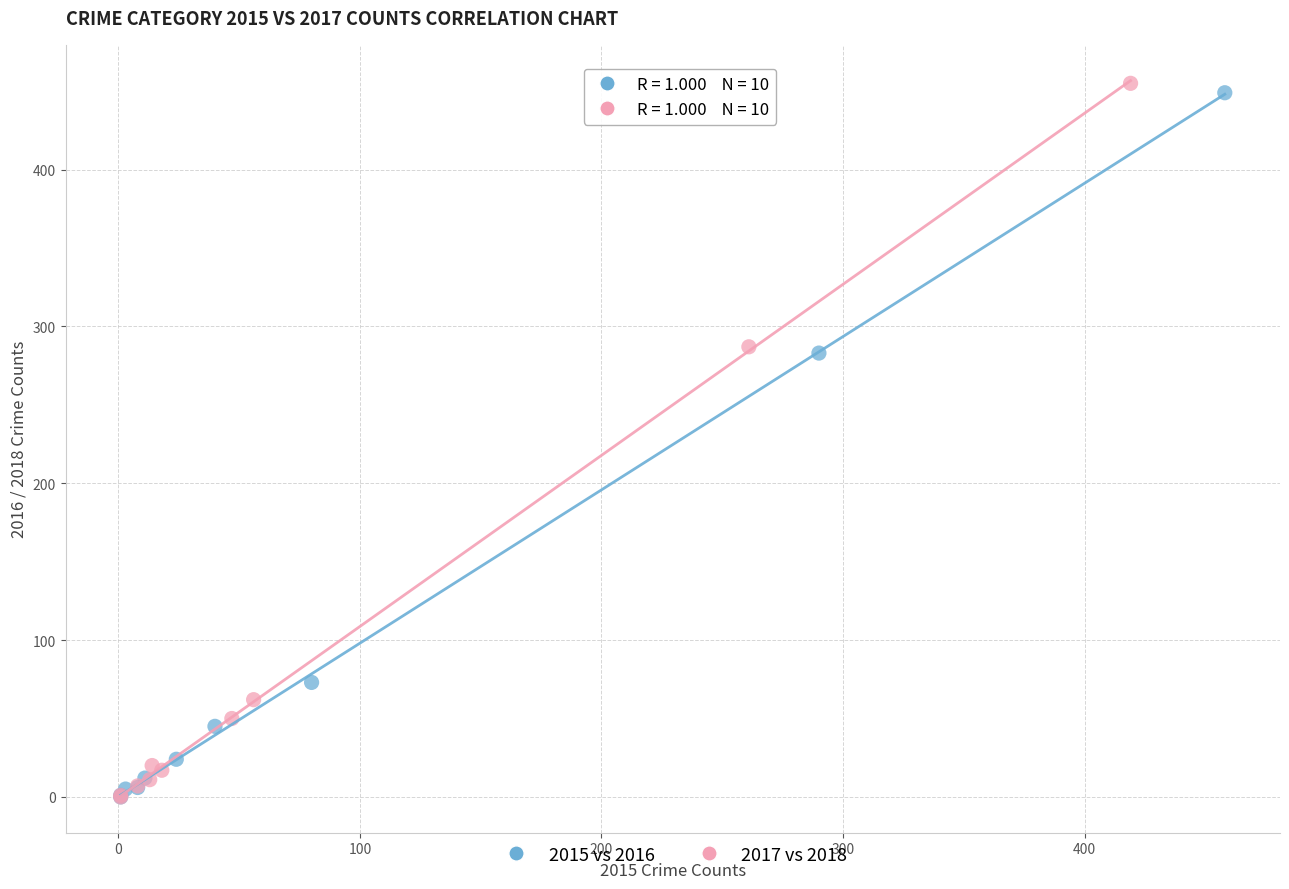

What are all the series names shown in the legend?

2015 vs 2016, 2017 vs 2018